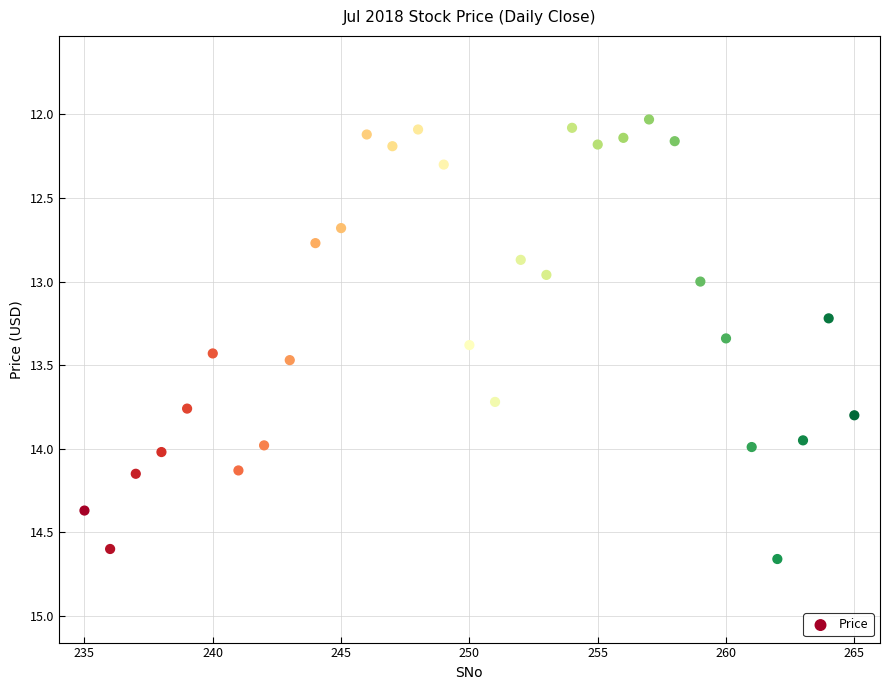

What is the range of Y values (max minus min)?

2.6